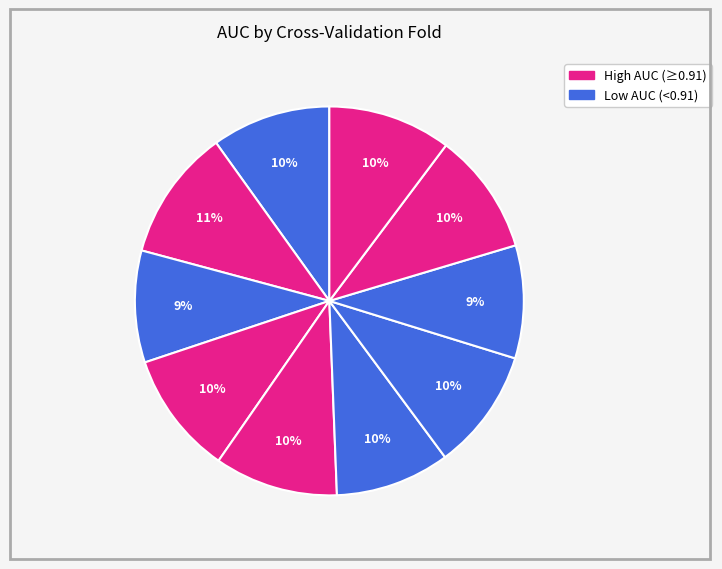

How many slices are in this pie chart?

10